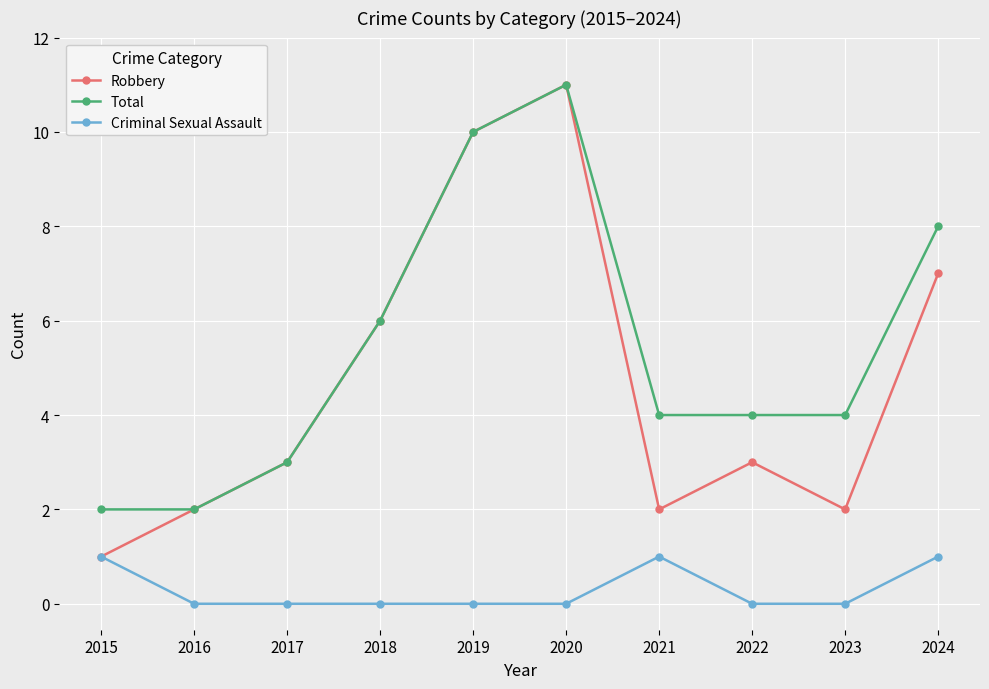

What are all the series names shown in the legend?

Robbery, Total, Criminal Sexual Assault